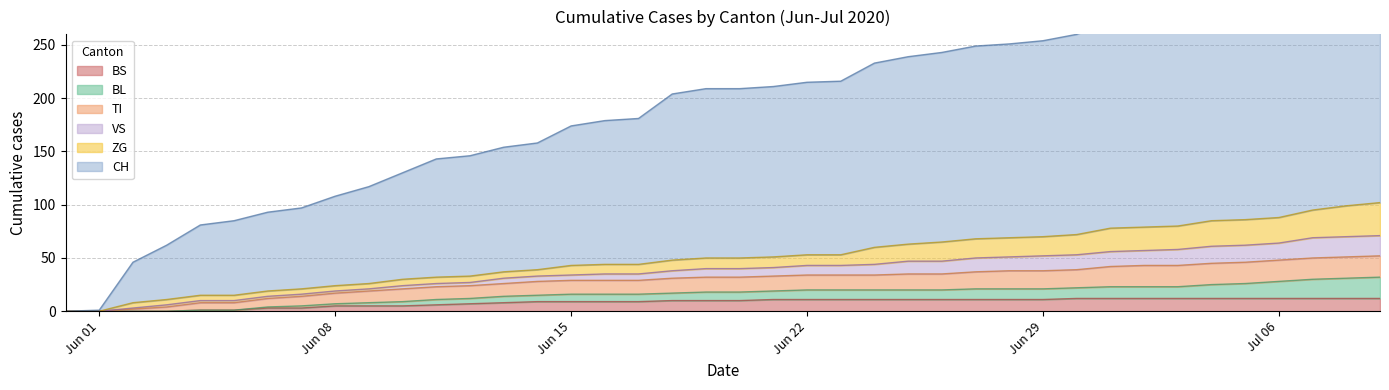

True or false: BS and VS intersect in this chart.

False